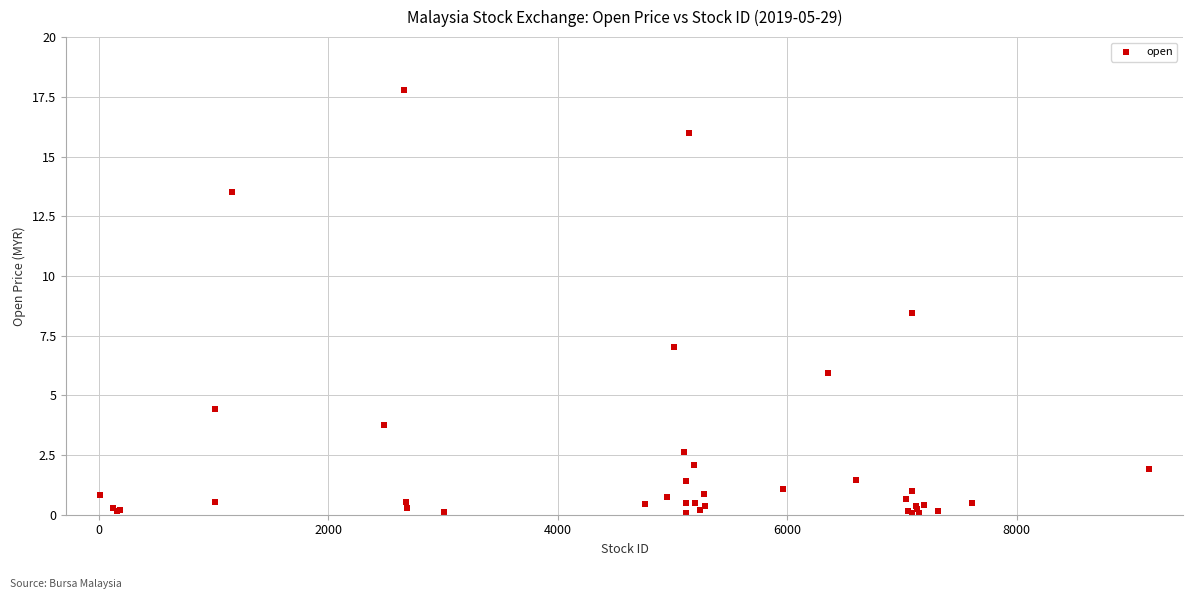

What Y value in the scatter plot is closest to 8?

8.4